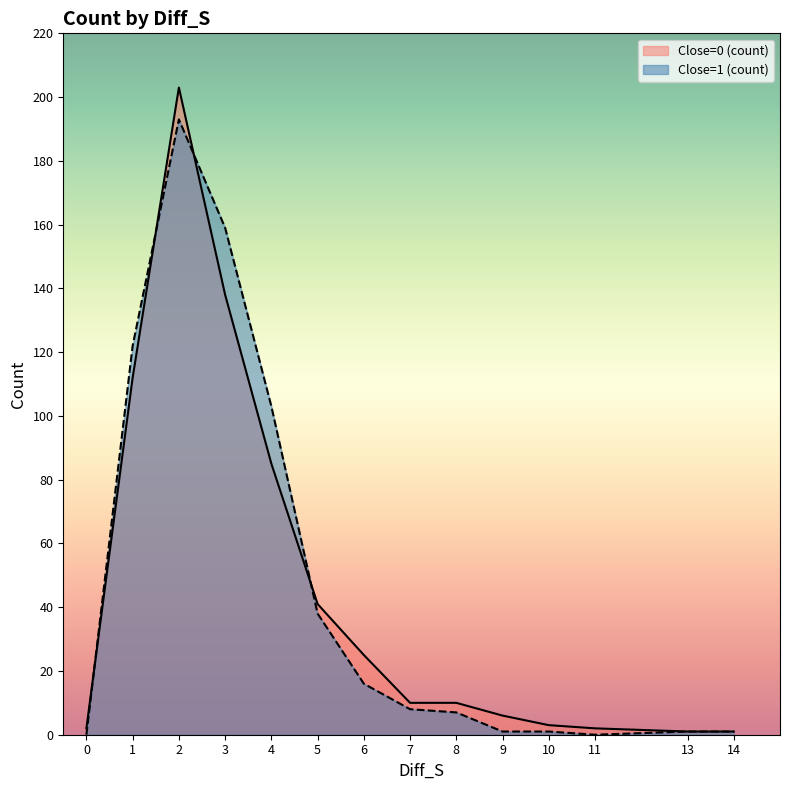

Where does the Close=0 (count) series first go above 10?

1